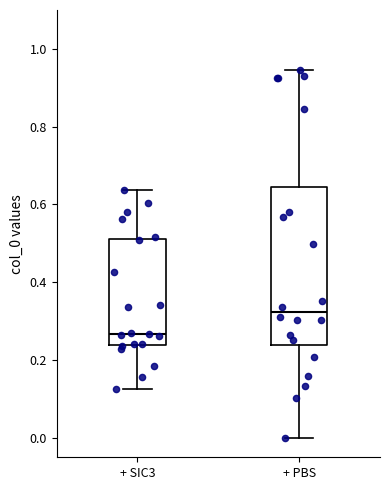

Reading left to right, read every box against the y-axis: the position of its median line, the range the box covers, and the ends of its whiskers. The values are not printed on the chart, so give them approximately, as read against the axis.

+ SIC3: median 0.26, box 0.24 to 0.52, whiskers 0.12 to 0.64
+ PBS: median 0.32, box 0.24 to 0.64, whiskers 0.00 to 0.94